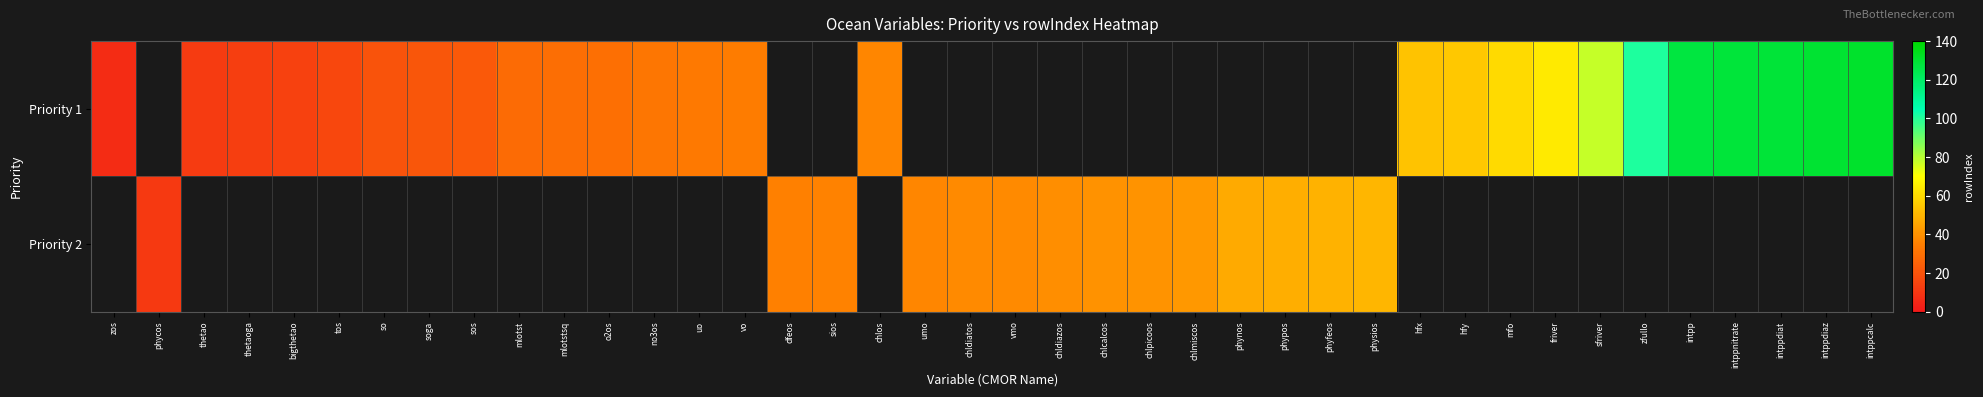

What is the smallest value displayed?

7.0